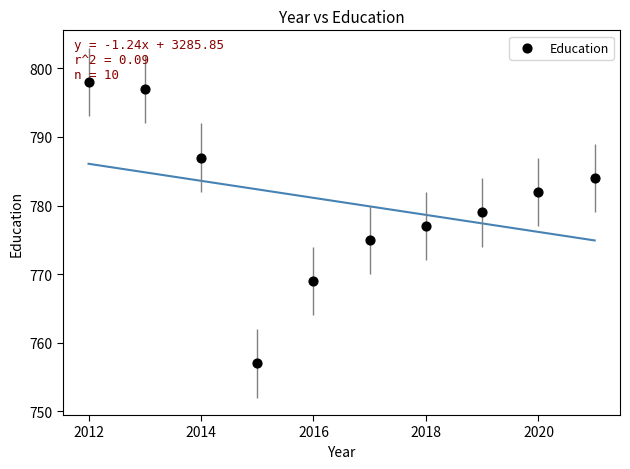

What is the average X value?

2016